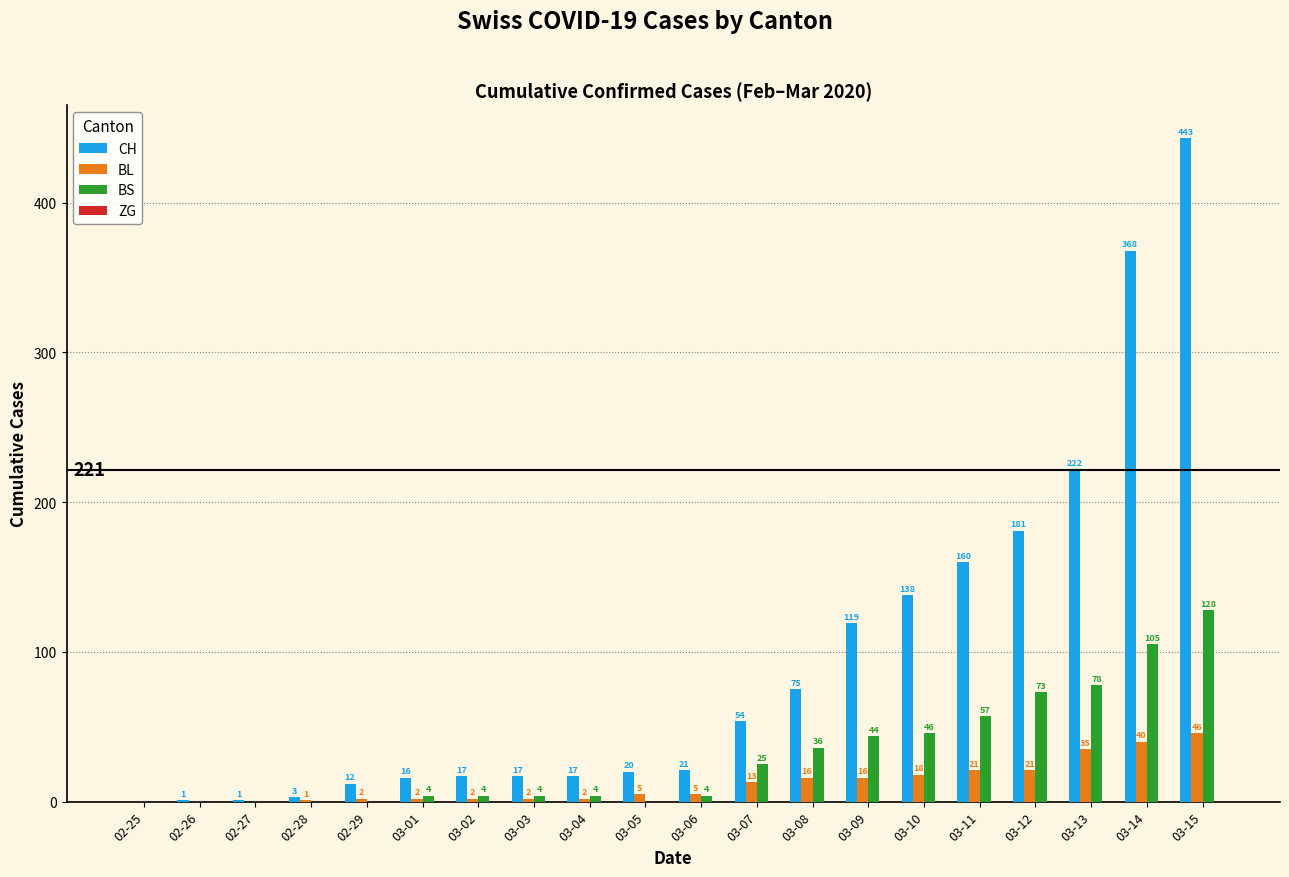

What is the sum of the BS values at 03-12 and 03-13?

151